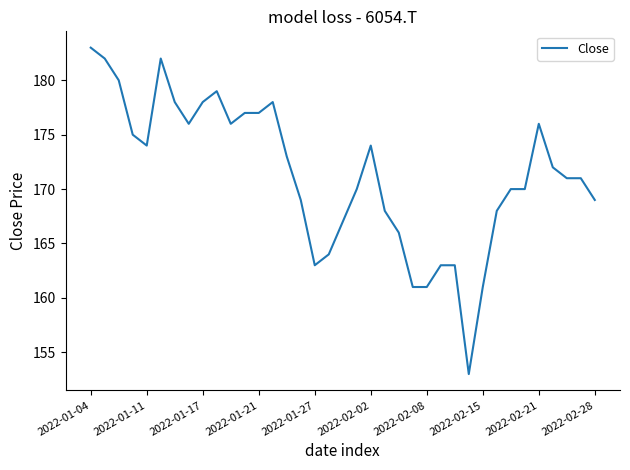

What is the smallest value displayed?

153